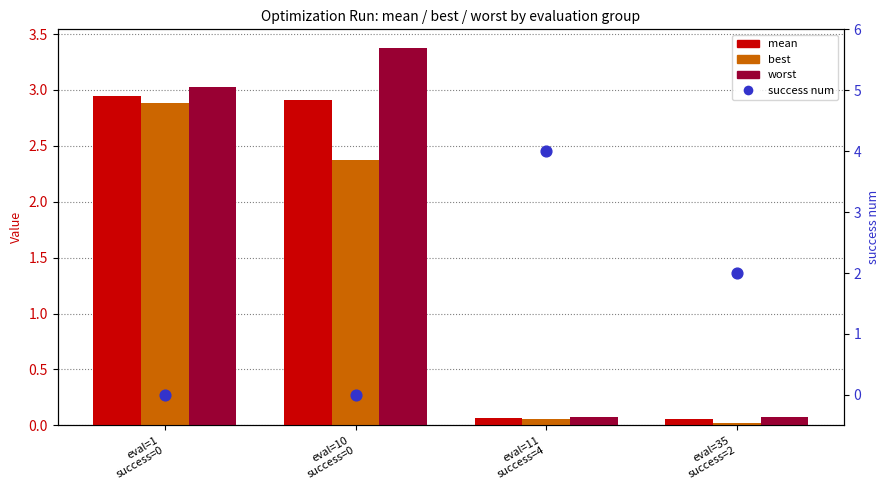

Which series has the largest total across all categories?

worst